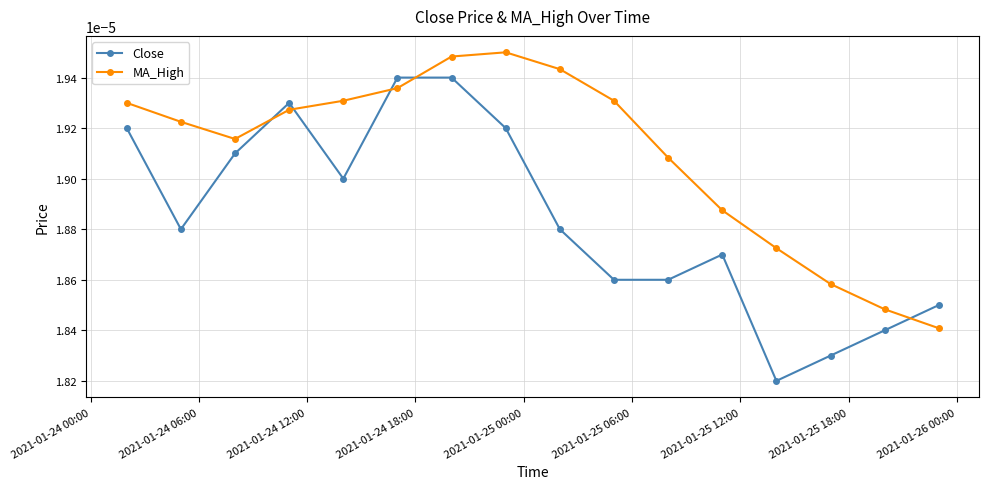

List the series in order of their peak value, lowest first.

Close, MA_High